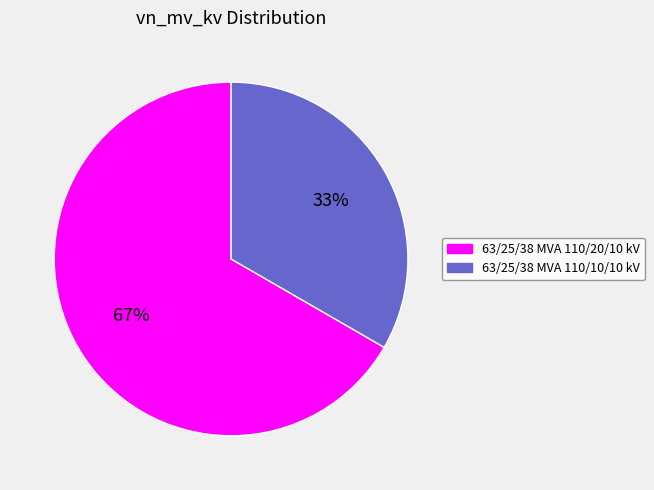

True or false: 63/25/38 MVA 110/20/10 kV accounts for 57% of the total.

False